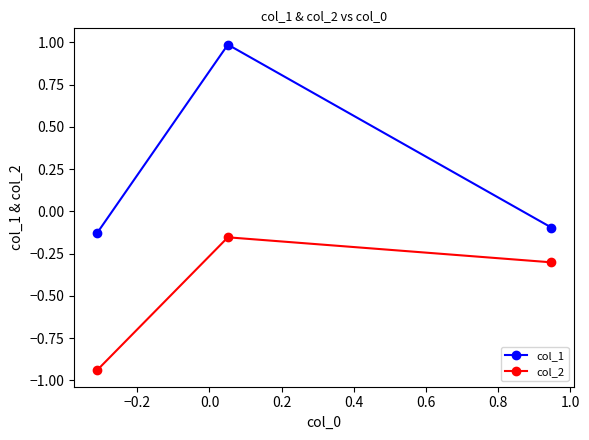

What is the greatest value displayed?

1.0